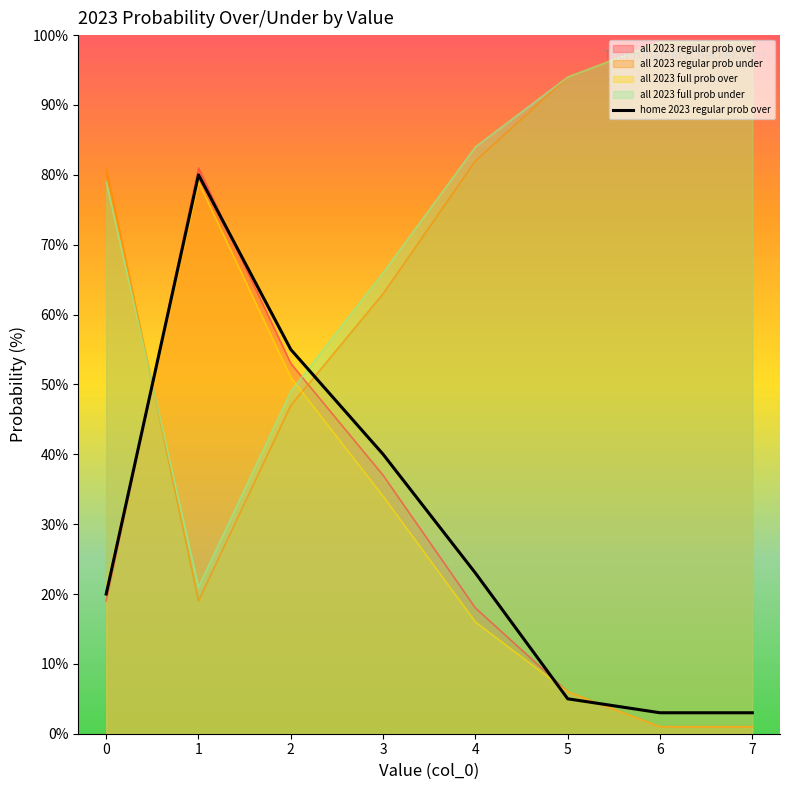

Rank the categories by value from lowest to highest.

6, 7, 5, 0, 4, 3, 2, 1